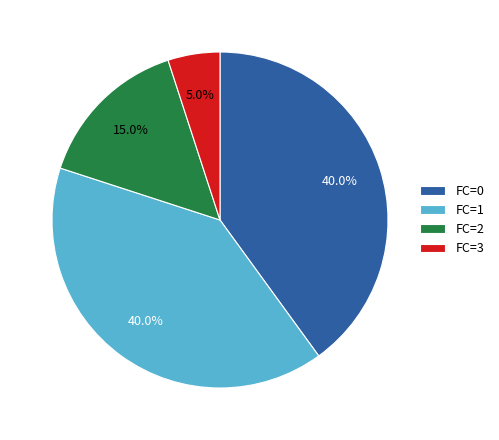

Is there a majority slice in this chart?

No